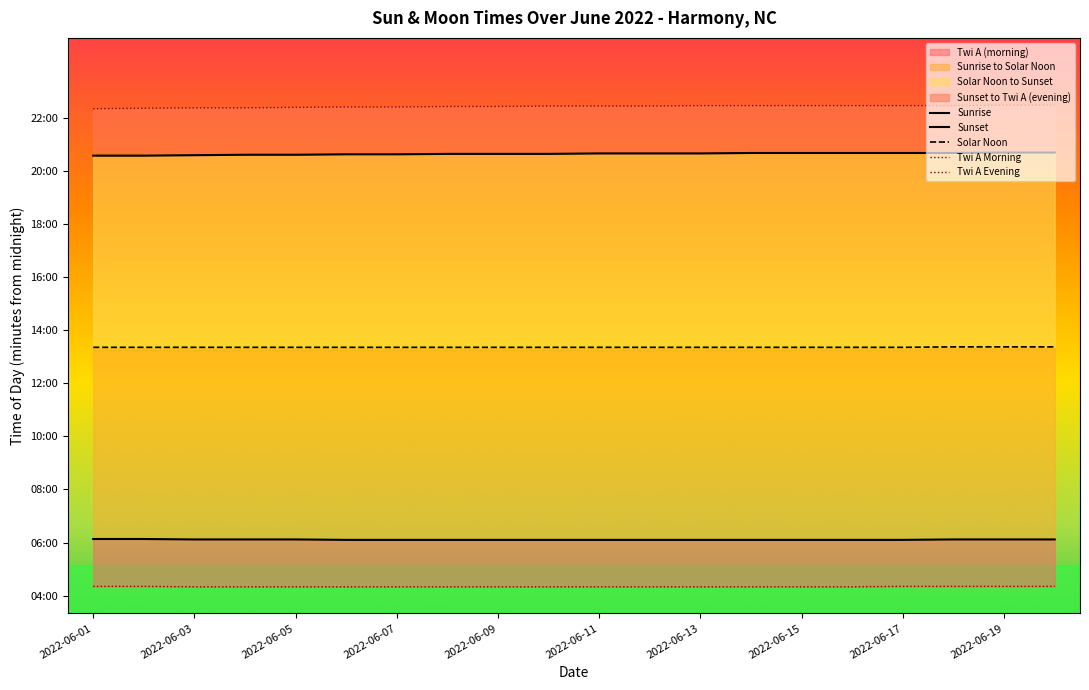

True or false: Twi A Morning has a value of 260 at 2022-06-15.

True